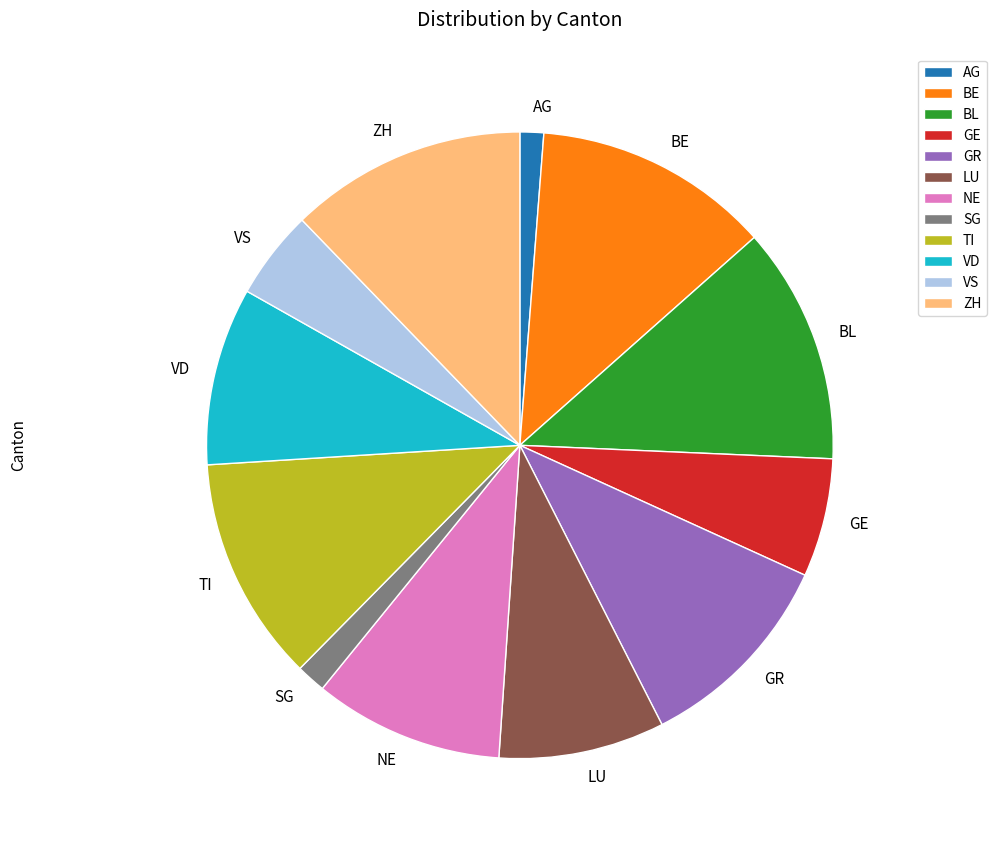

Is there any slice that represents more than half of the pie?

No